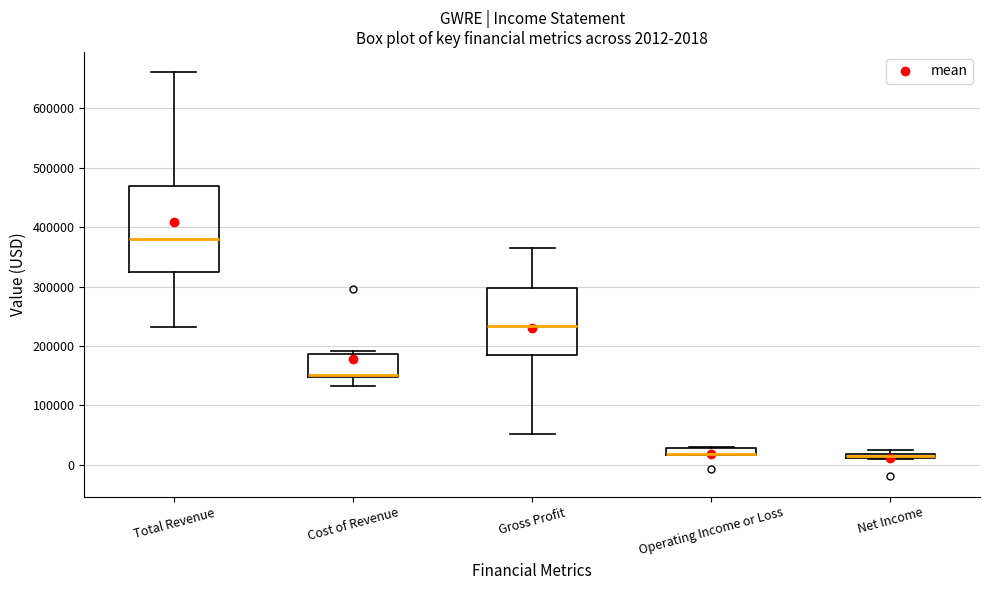

Which box is the tallest, from its lower edge to its upper edge?

Total Revenue